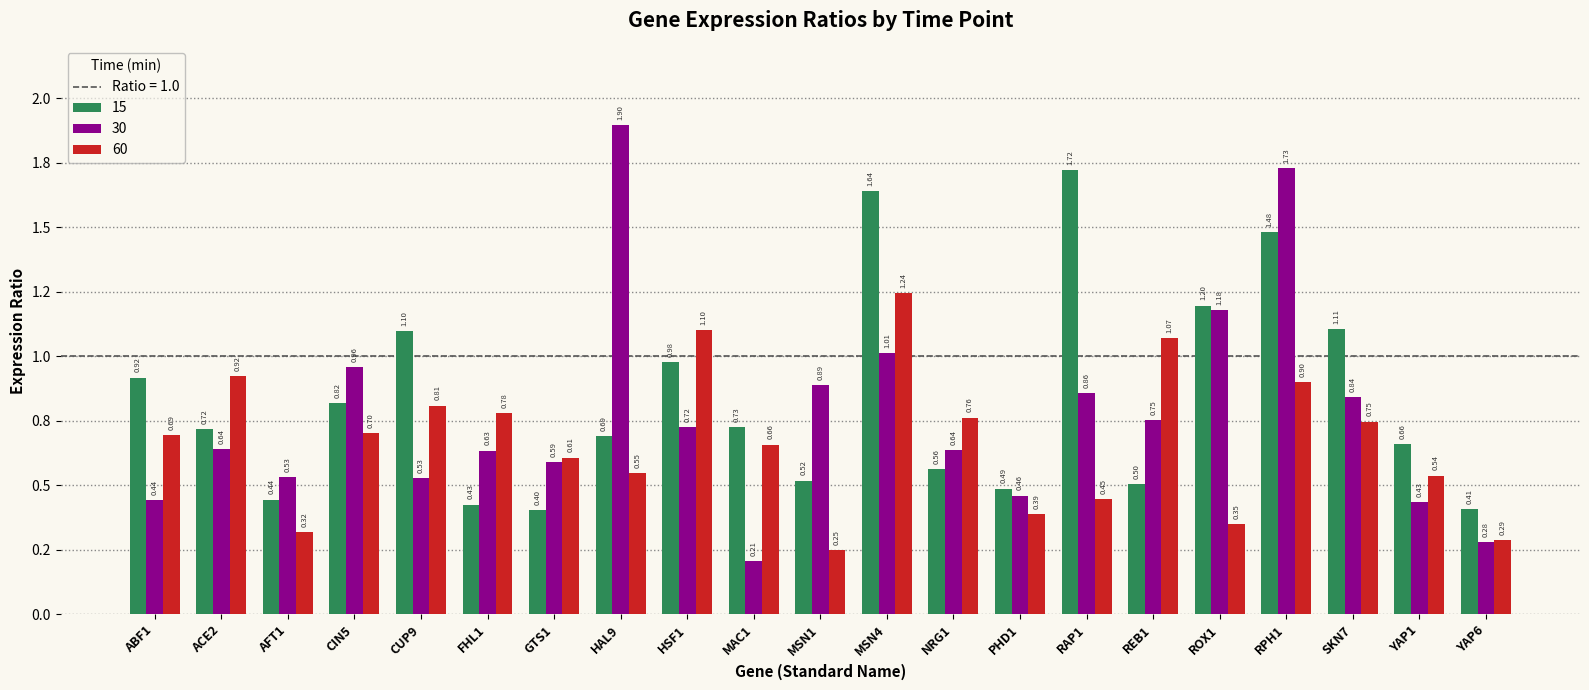

What is the difference between the maximum and minimum values in the 15 series?

1.3